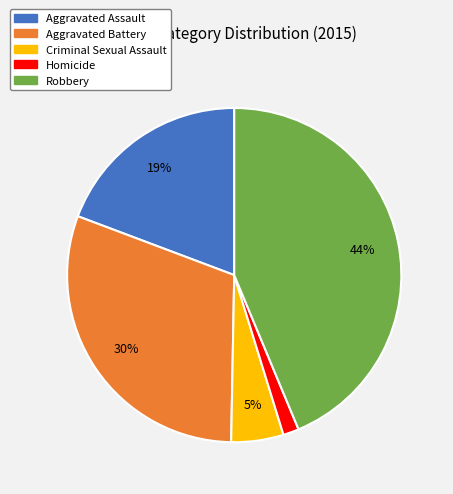

What is the smallest slice in the pie chart?

Homicide